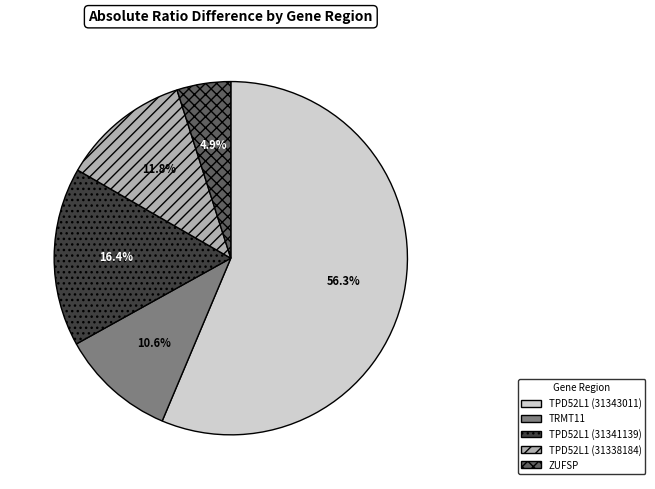

Which category has the smallest portion of the pie?

ZUFSP